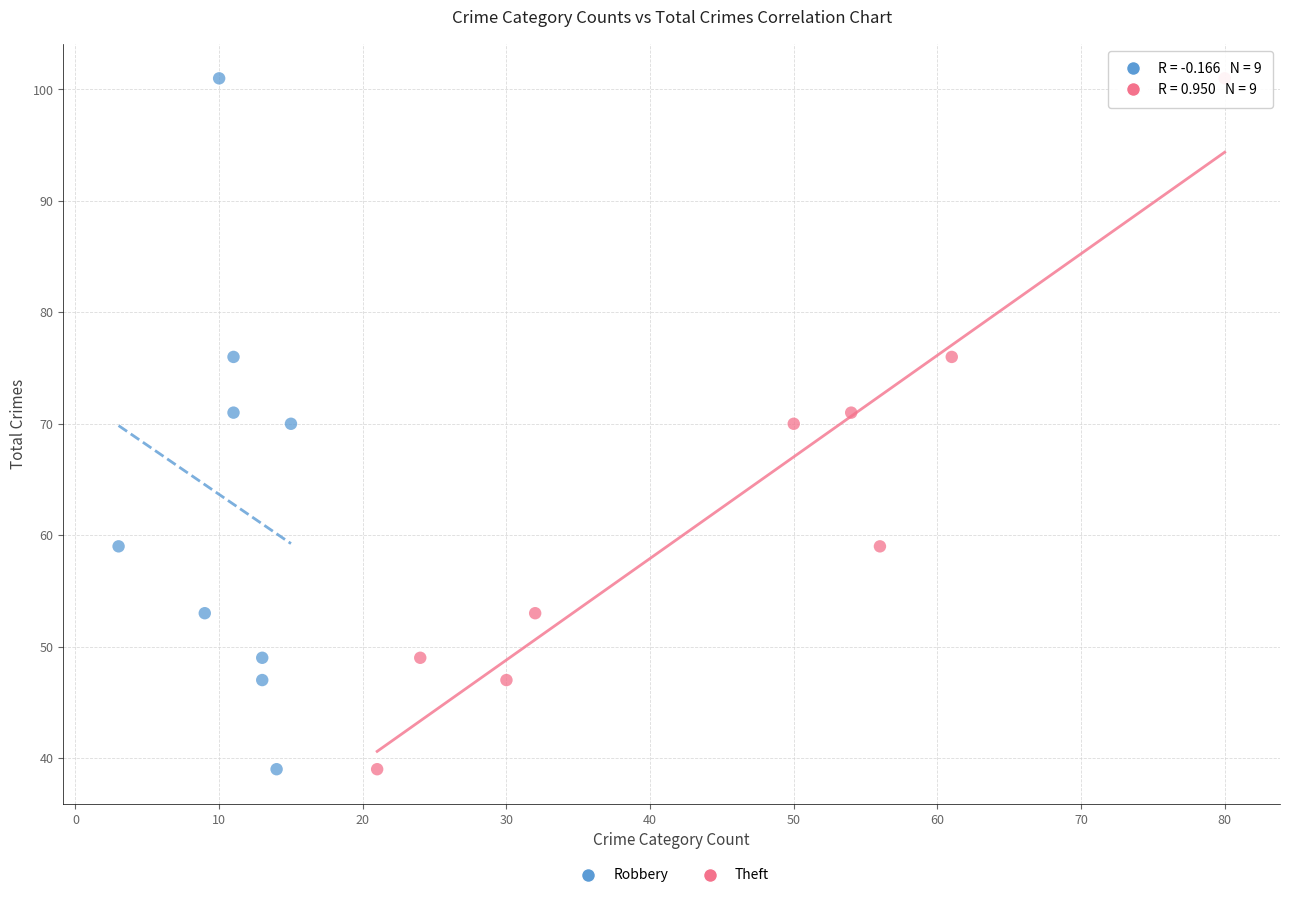

What are all the series names shown in the legend?

Robbery, Theft